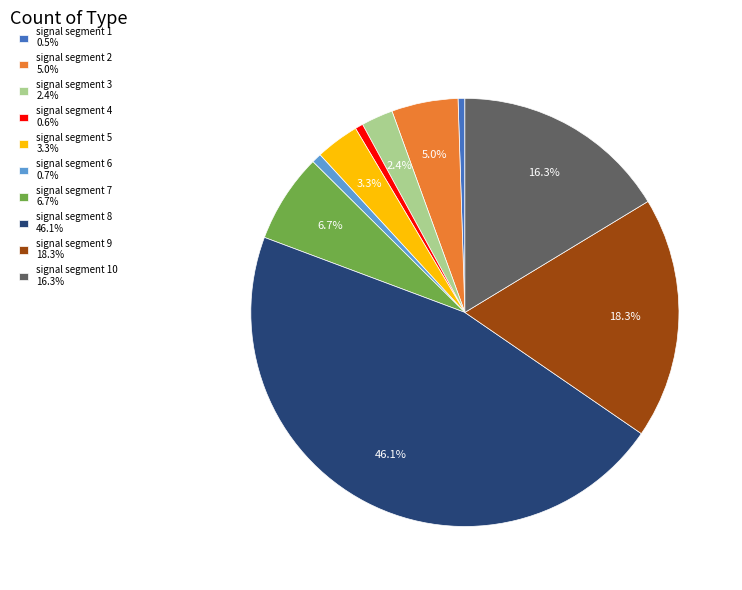

To the nearest percent, what is the difference between the largest and smallest slice percentages?

46%